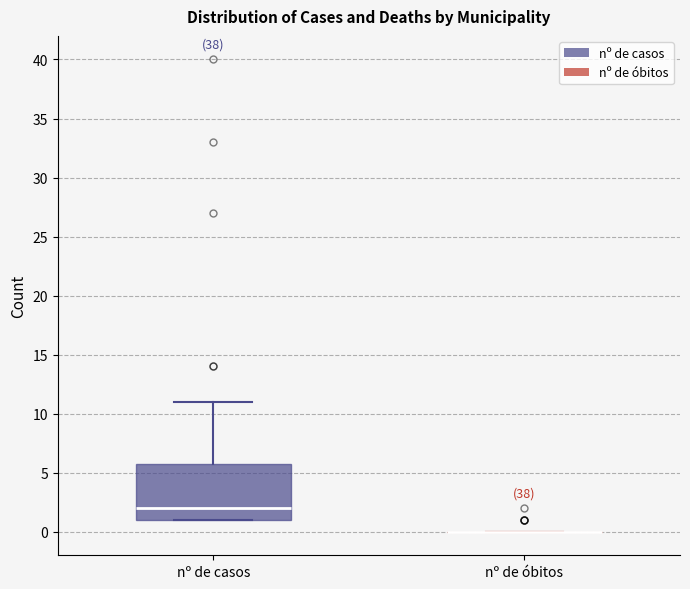

Which box is the tallest, from its lower edge to its upper edge?

nº de casos